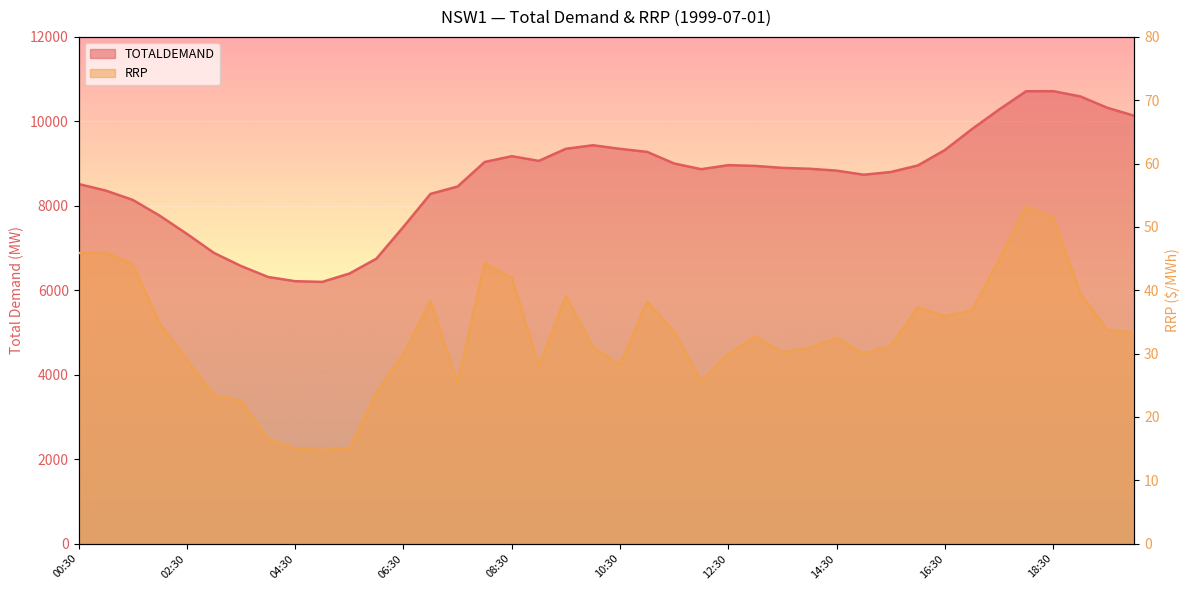

Reading right to left, list all the values displayed in this chart.

TOTALDEMAND: 20:00=10130.2	19:30=10321.7	19:00=10591.3	18:30=10714.7	18:00=10712.9	17:30=10278.9	17:00=9816.1	16:30=9320.6	16:00=8955.0	15:30=8799.8	15:00=8735.6	14:30=8832.6	14:00=8877.3	13:30=8898.0	13:00=8944.2	12:30=8962.5	12:00=8866.5	11:30=9002.1	11:00=9276.9	10:30=9348.8	10:00=9433.9	09:30=9349.7	09:00=9063.7	08:30=9174.8	08:00=9037.7	07:30=8456.2	07:00=8282.4	06:30=7501.6	06:00=6746.8	05:30=6394.1	05:00=6197.8	04:30=6214.2	04:00=6314.0	03:30=6573.9	03:00=6884.0	02:30=7335.4	02:00=7763.7	01:30=8139.6	01:00=8360.7	00:30=8515.5
RRP: 20:00=33.3	19:30=33.7	19:00=39.5	18:30=51.5	18:00=53.2	17:30=44.8	17:00=36.8	16:30=35.9	16:00=37.3	15:30=31.2	15:00=30.0	14:30=32.5	14:00=30.9	13:30=30.2	13:00=32.7	12:30=29.9	12:00=25.6	11:30=33.4	11:00=38.2	10:30=28.2	10:00=31.0	09:30=39.1	09:00=28.0	08:30=41.9	08:00=44.3	07:30=25.3	07:00=38.3	06:30=29.9	06:00=23.8	05:30=15.0	05:00=14.8	04:30=15.0	04:00=16.5	03:30=22.5	03:00=23.4	02:30=29.0	02:00=34.7	01:30=44.1	01:00=46.0	00:30=45.9